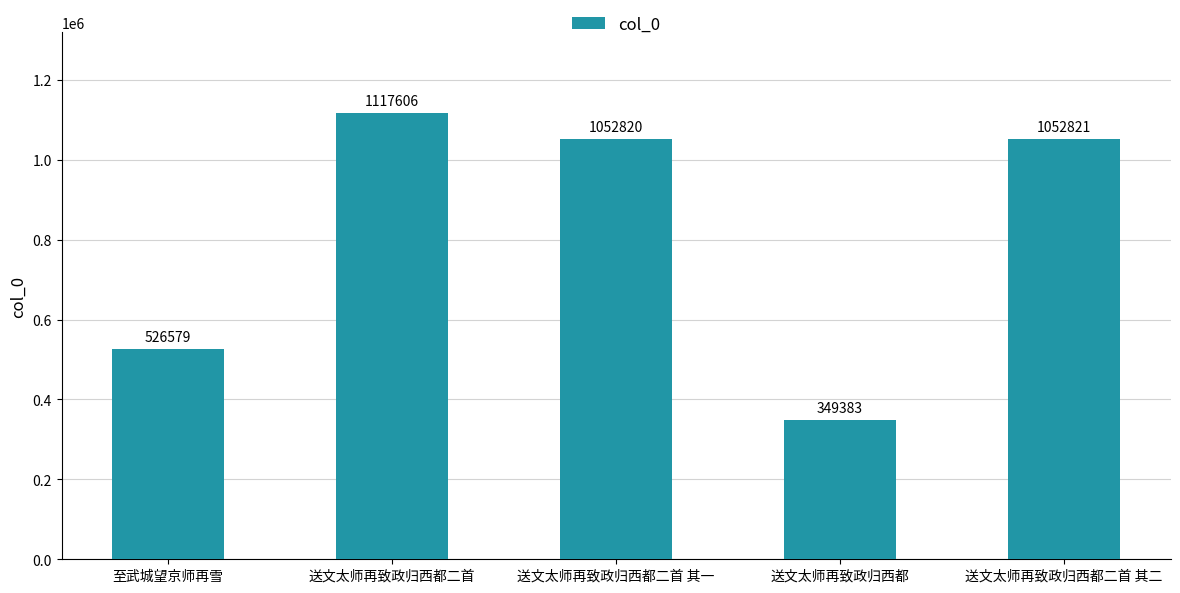

What is the average value?

819842